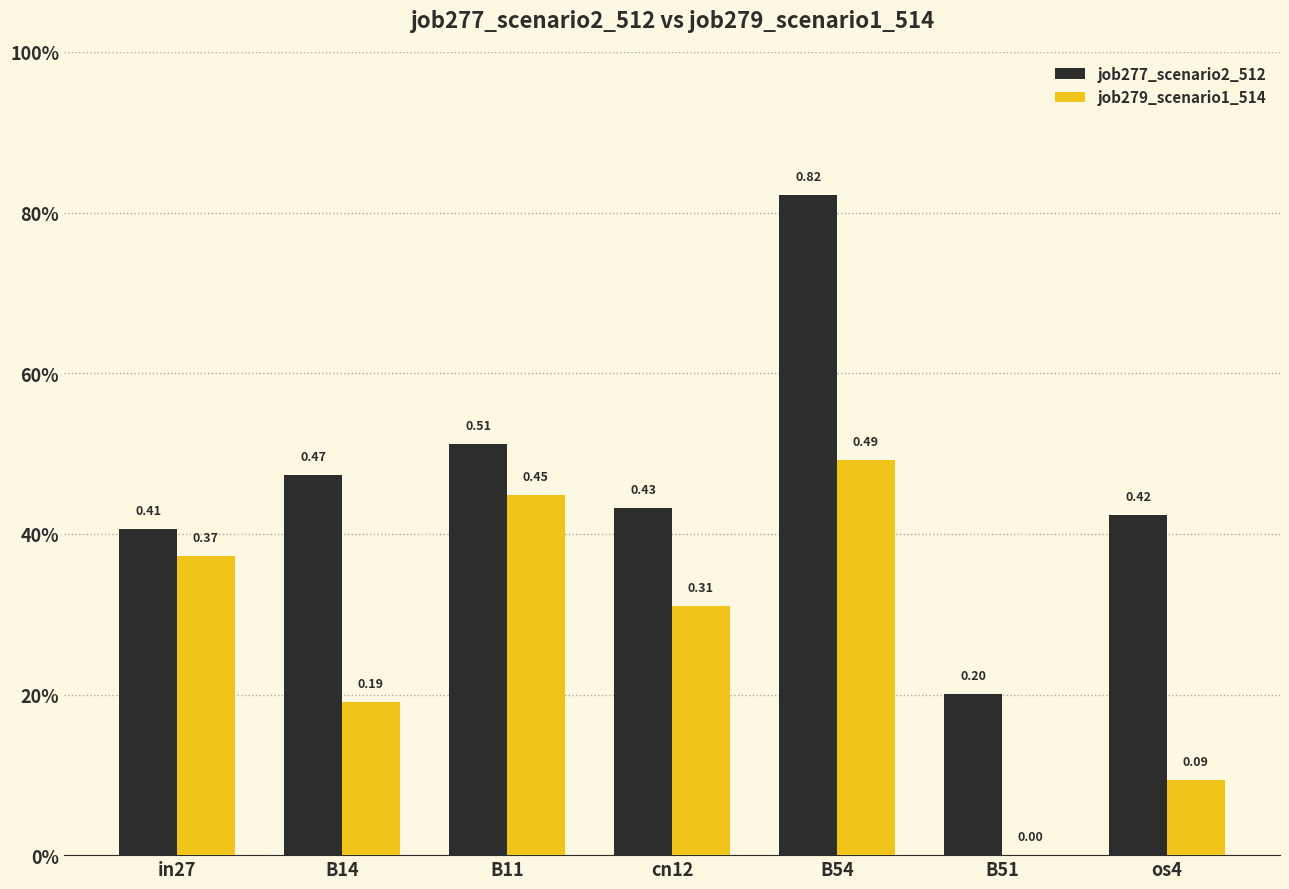

Are the bars horizontal?

No